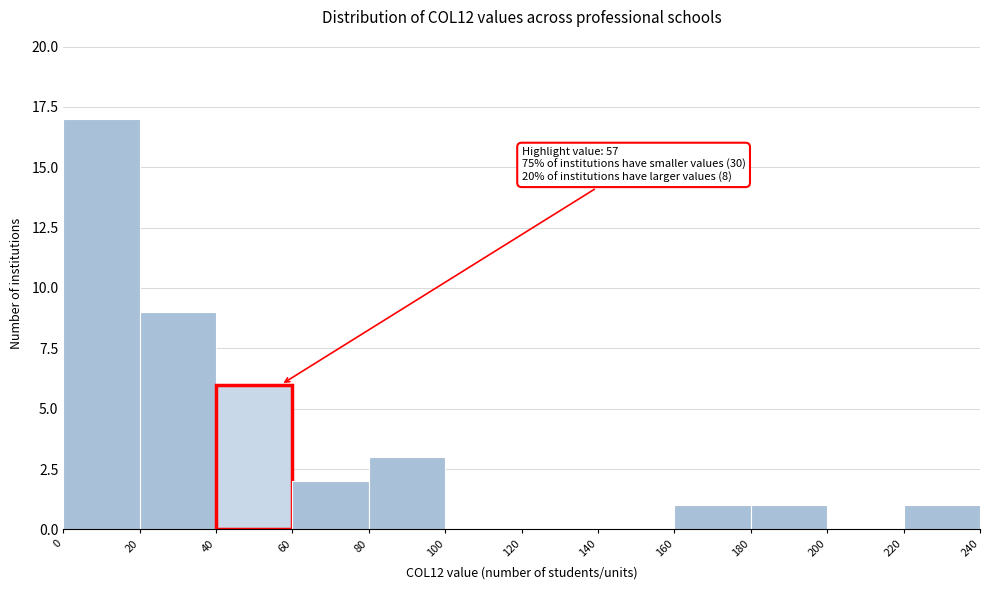

Which range on the x-axis has the tallest bar?

0 to 20